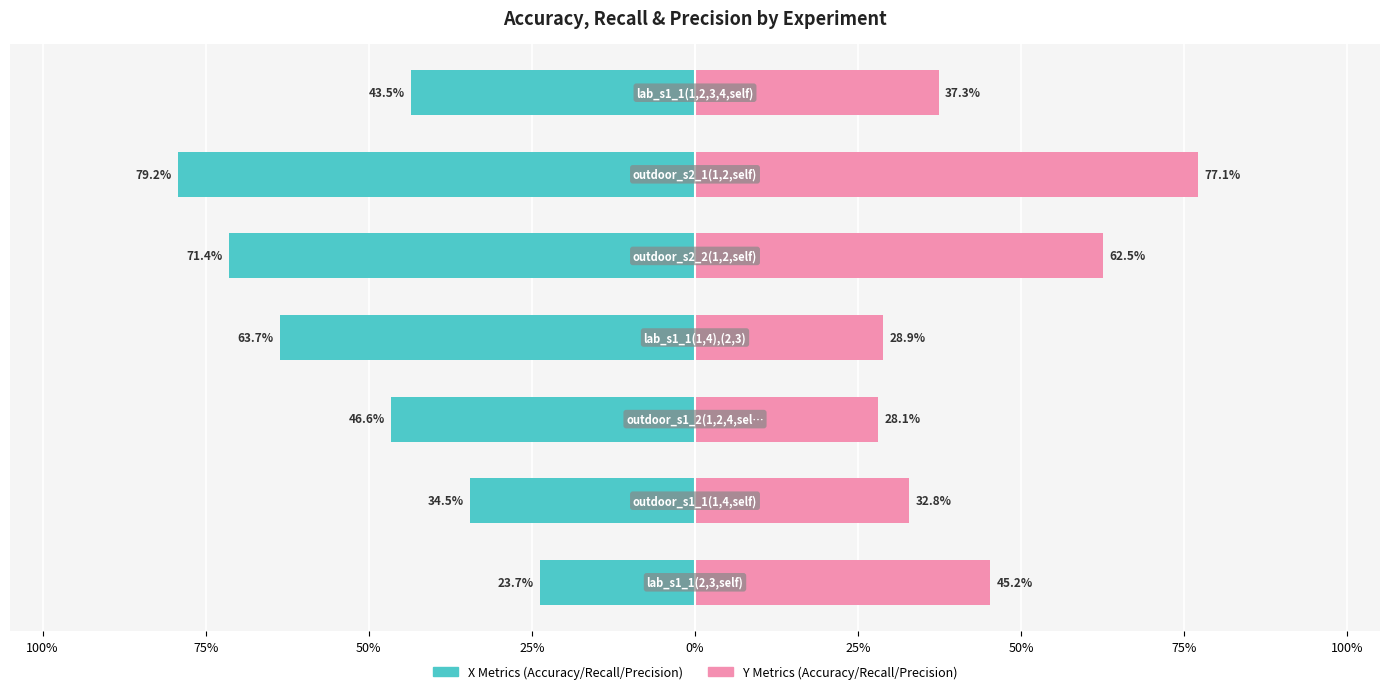

What is the sum of all X Metrics (Accuracy/Recall/Precision) values?

-3.6